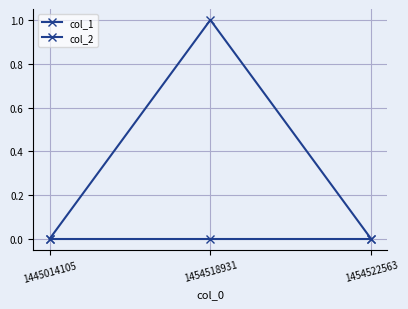

Is this an area chart (filled region under the line)?

No